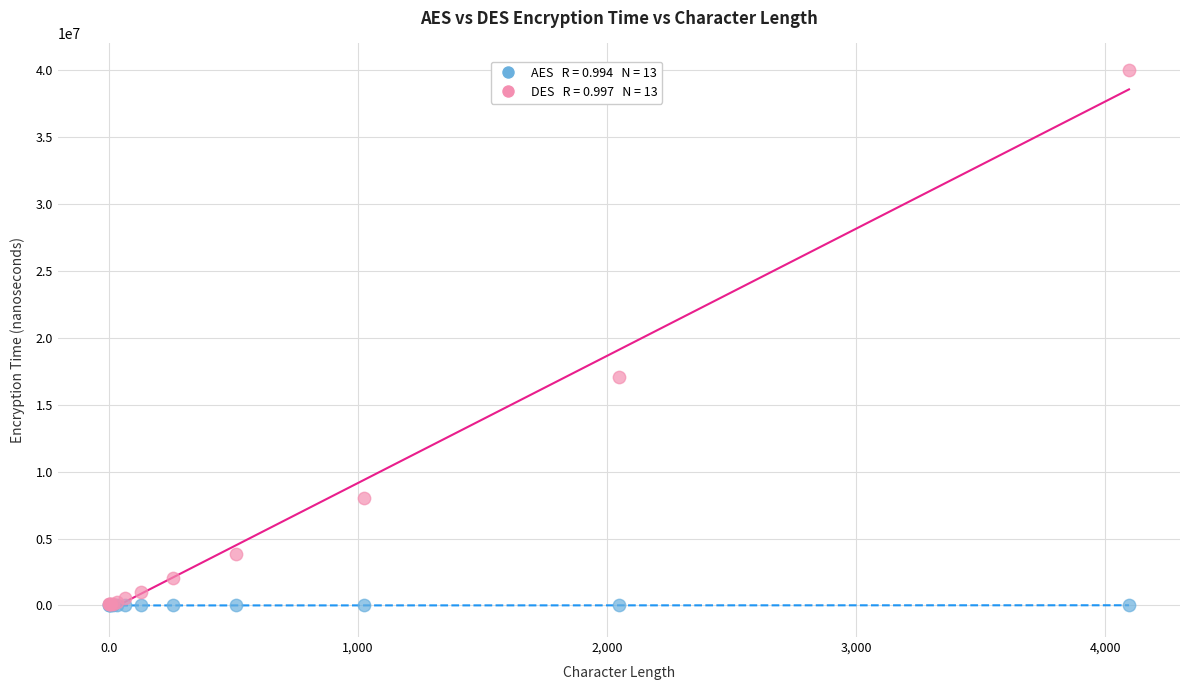

Across all series, what Y value is closest to 19992786?

17102665